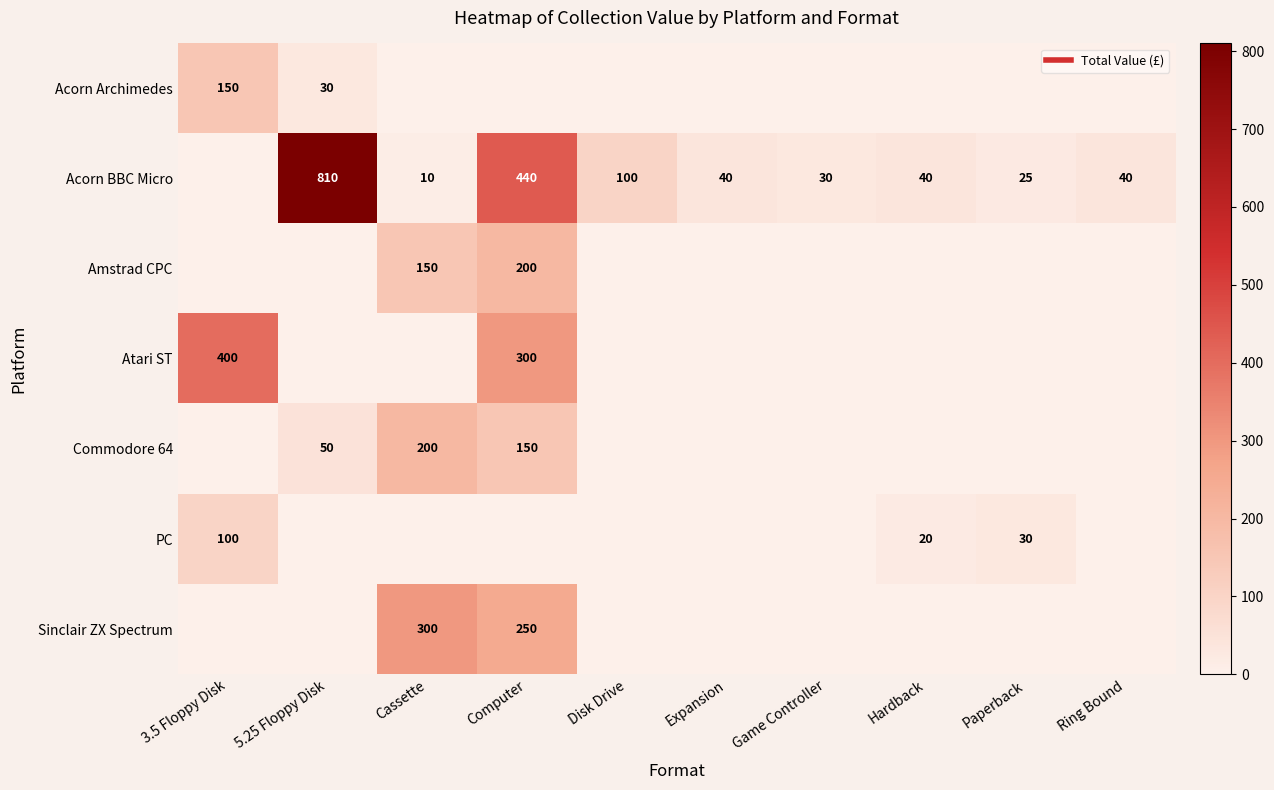

What is the total value across all series at Cassette?

660